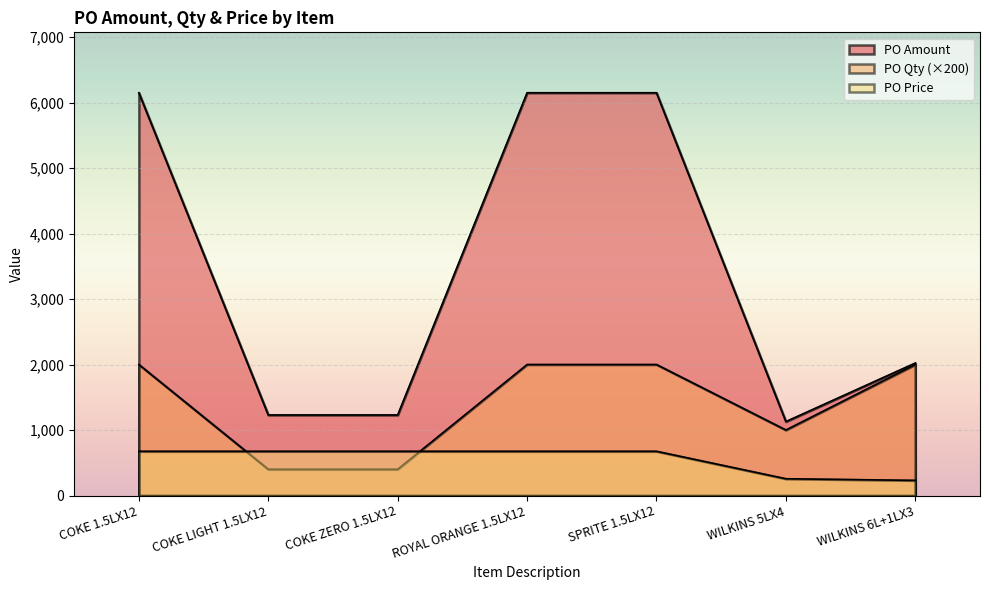

List the series in order of their peak value, highest first.

PO Amount, PO Qty, PO Price